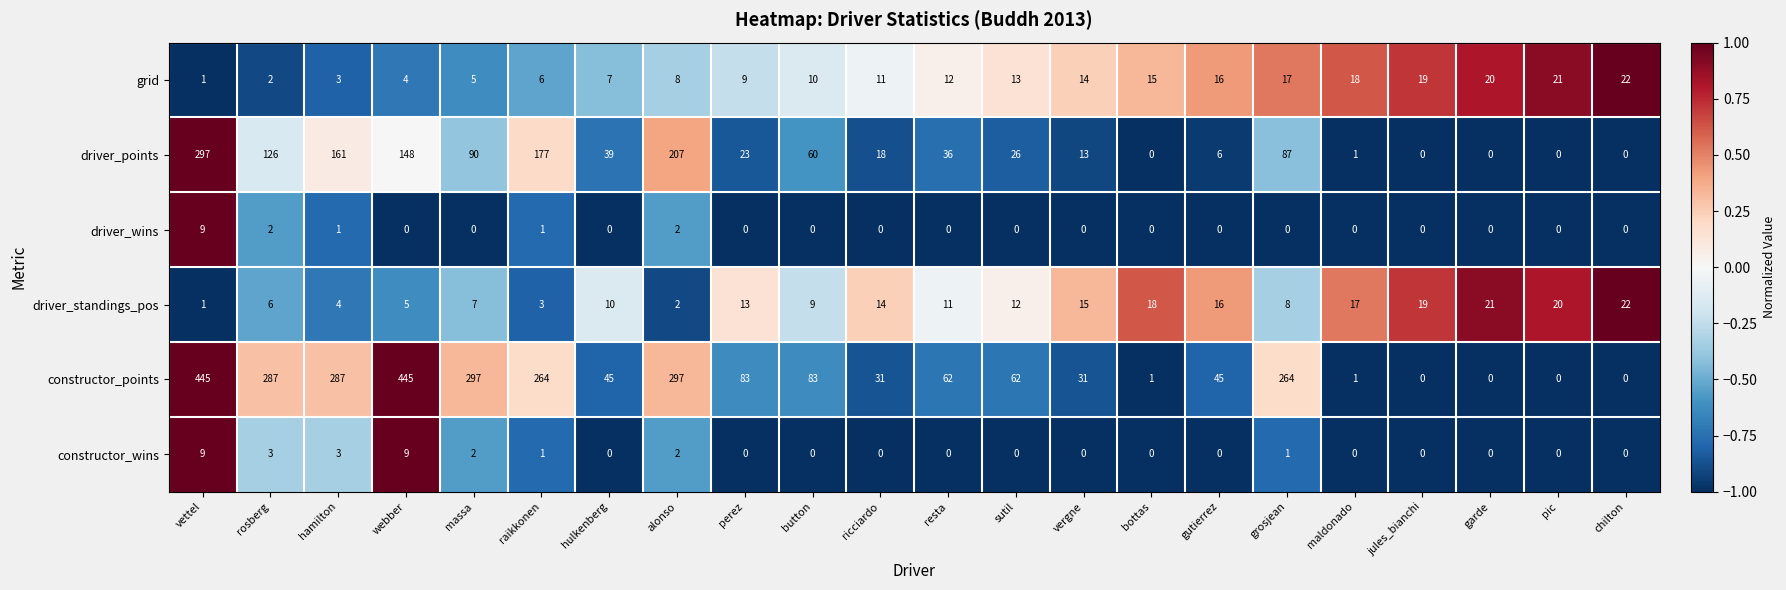

The driver_standings_pos series shows 3 at alonso. True or false?

False